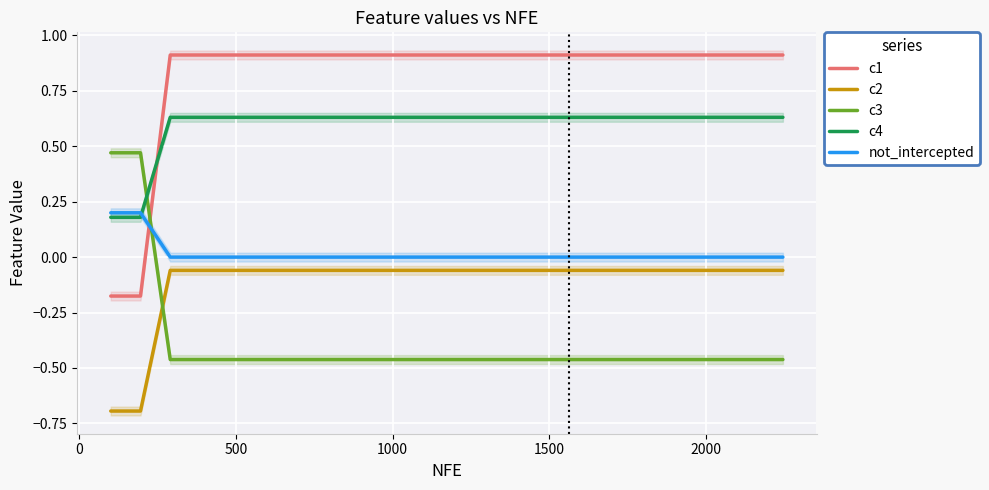

After their last crossing, which series has the higher values: c2 or c3?

c2